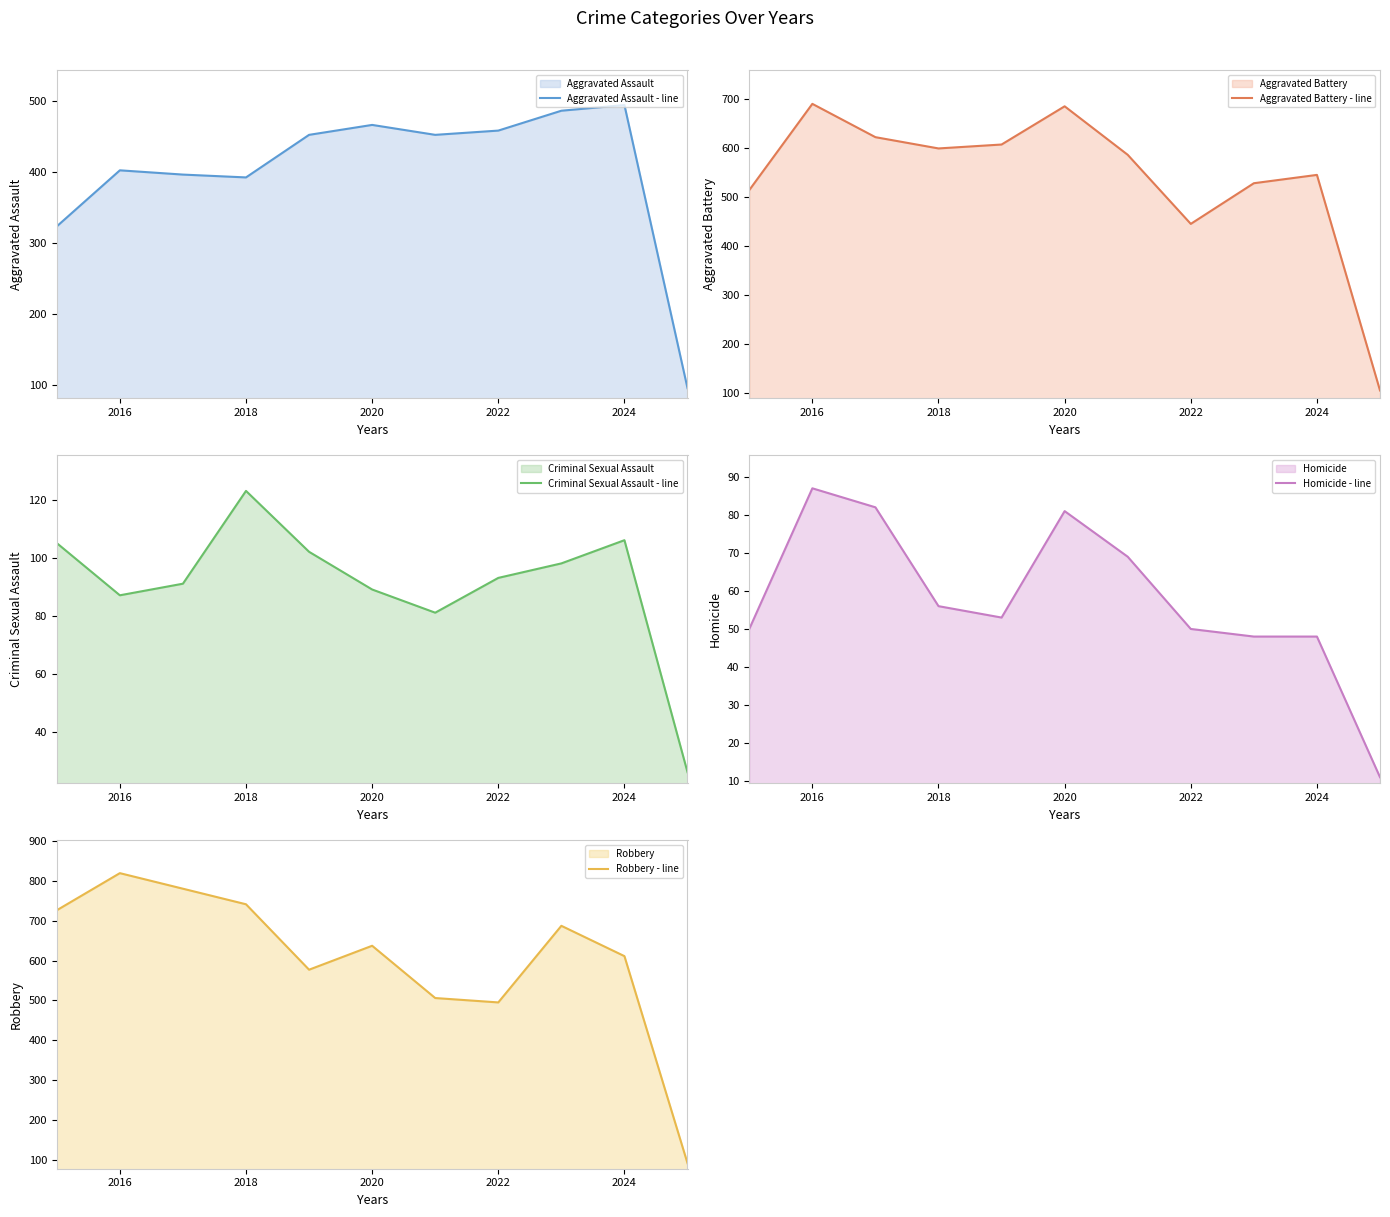

True or false: Aggravated Battery - line and Criminal Sexual Assault - line cross at least once.

False